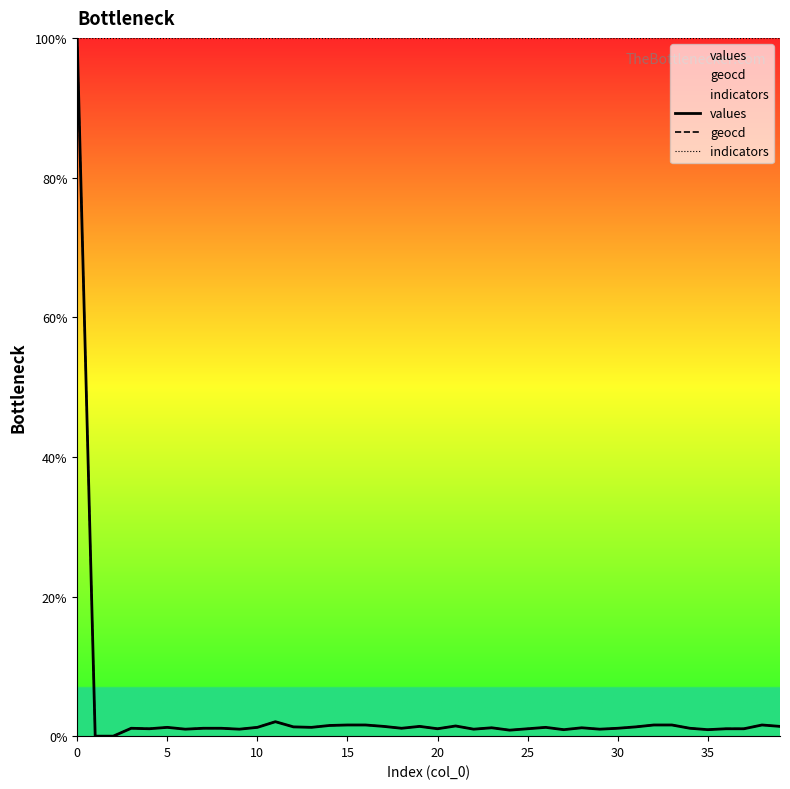

Between 9 and 14, which is larger?

14